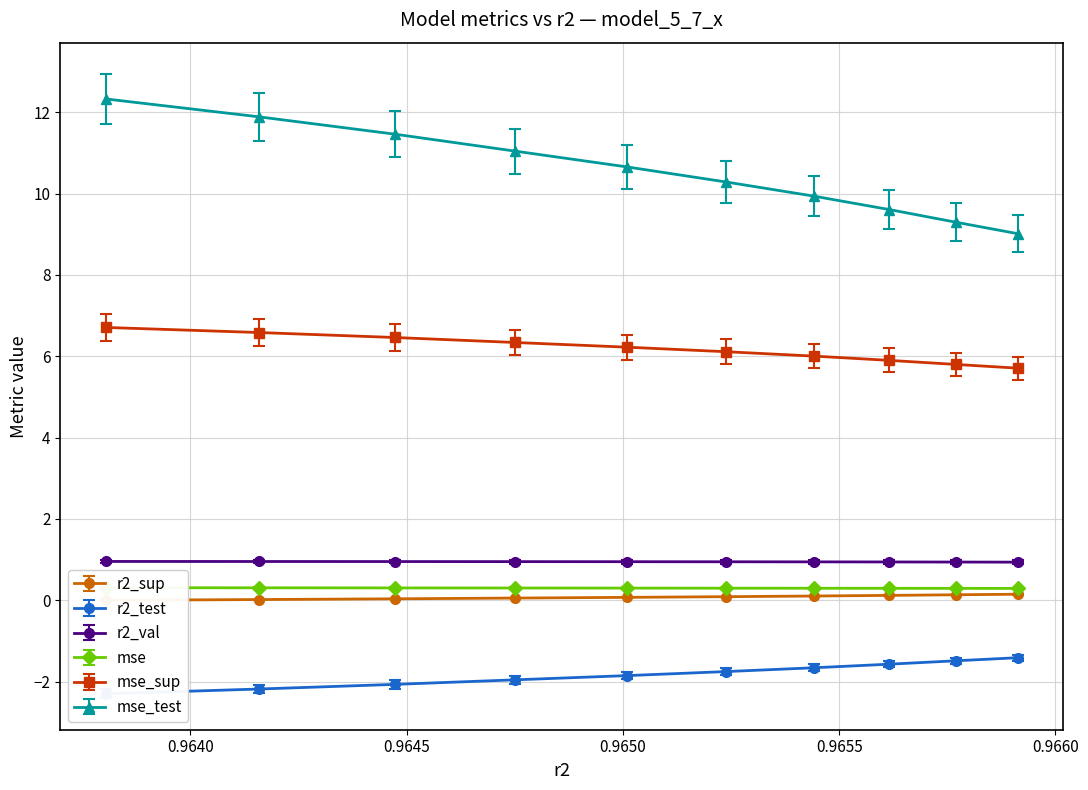

True or false: mse_test and mse_sup intersect in this chart.

False